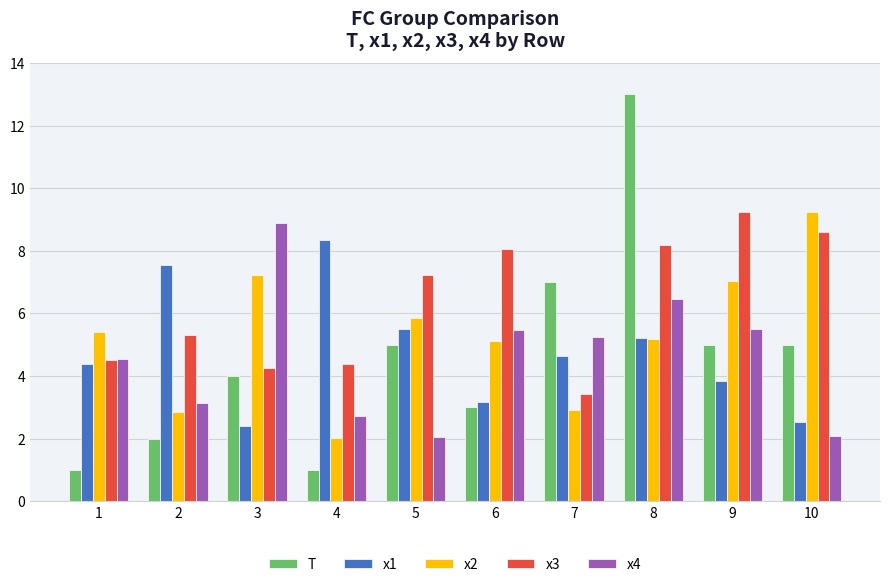

Where is x4 nearest to the value 5?

7